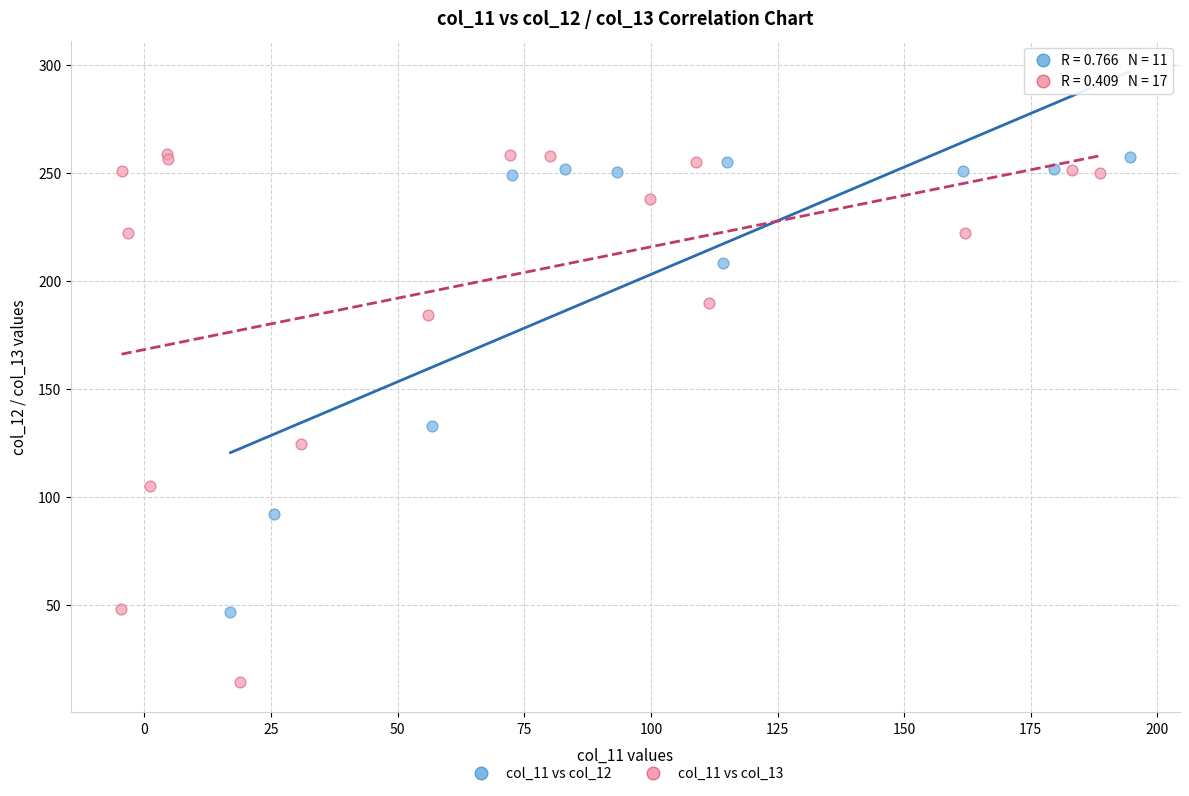

Which series contains the lowest Y value?

col_11 vs col_13